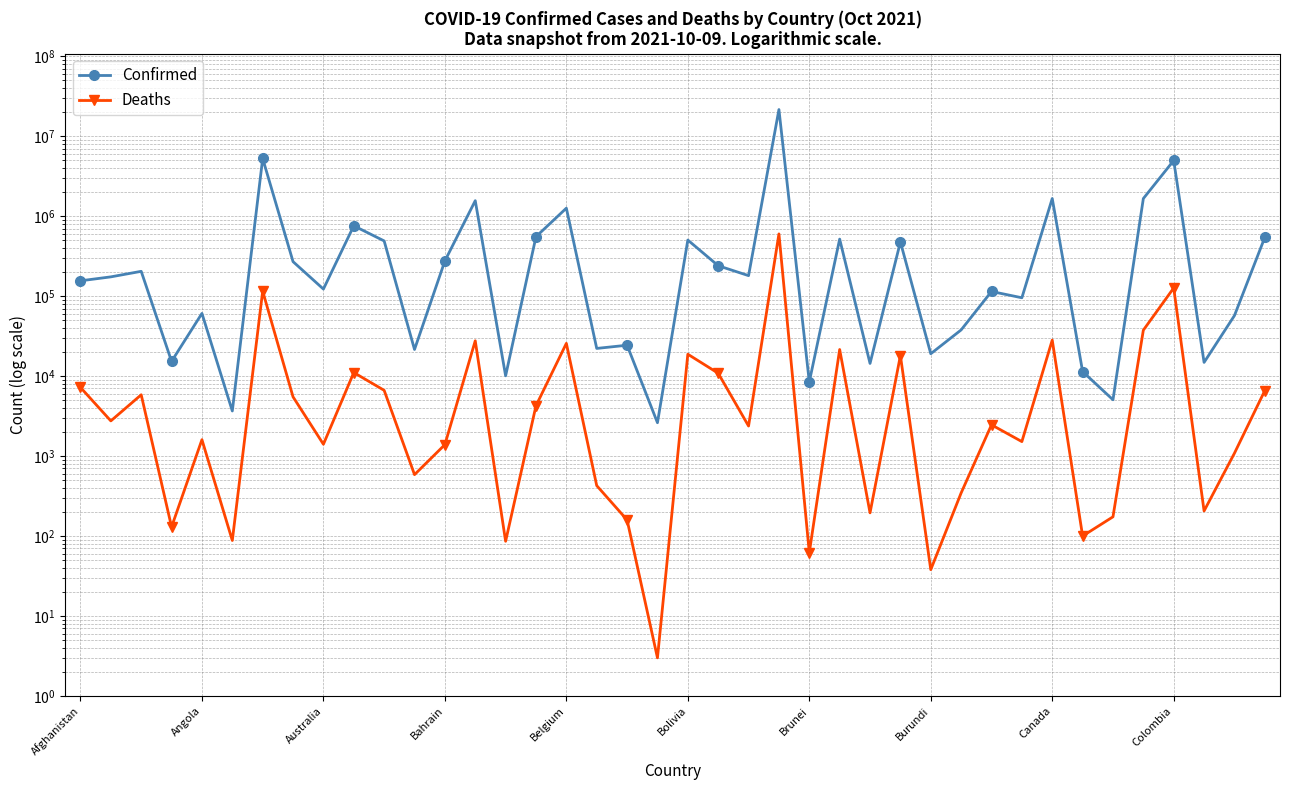

List the series in order of their overall mean, lowest first.

Deaths, Confirmed